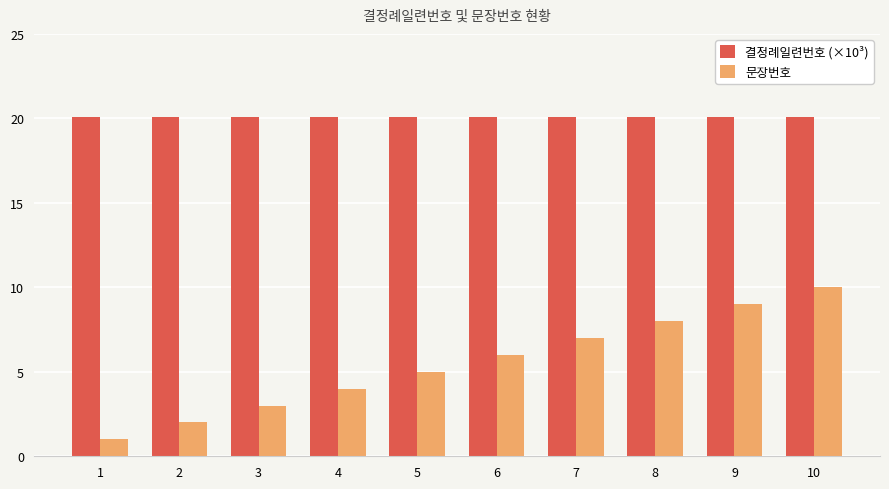

What value does the 결정례일련번호 (×10³) series have at 3?

20.1